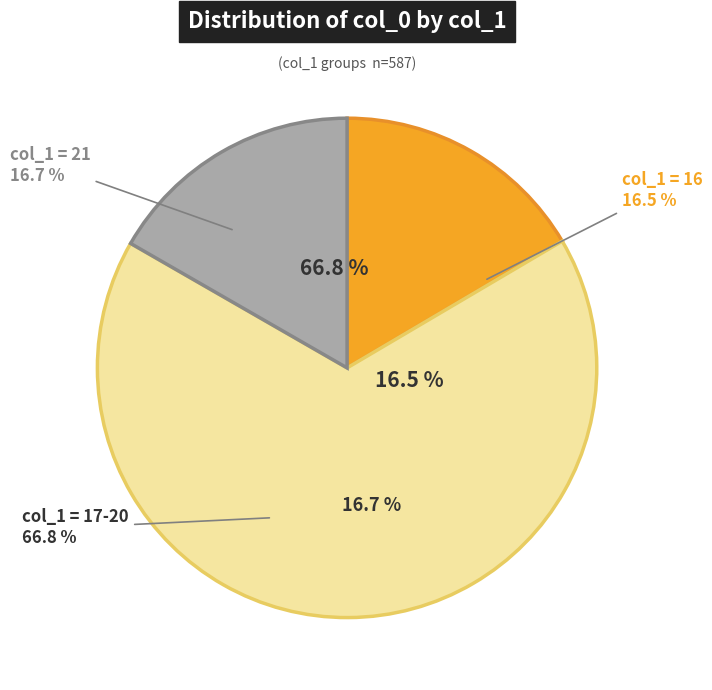

Does 20 account for over 50% of the chart?

No